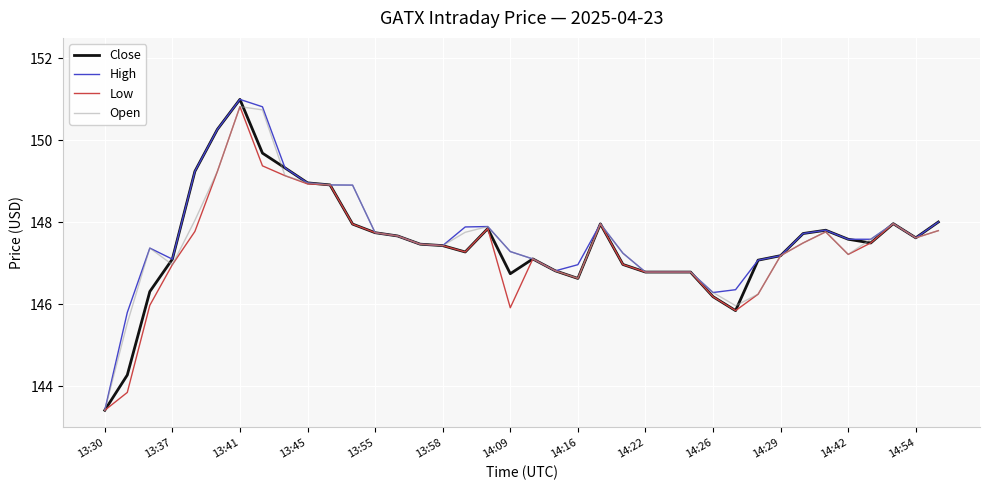

What is the lowest value of the Low series?

143.4